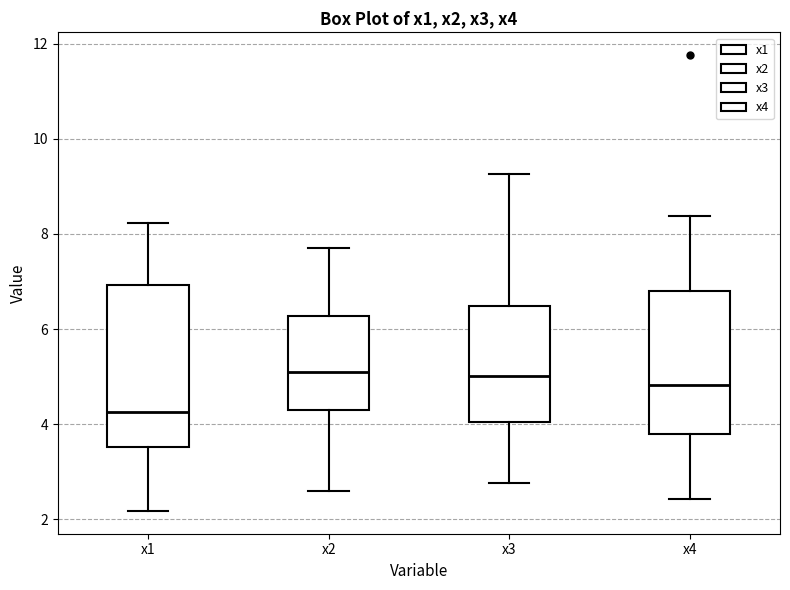

Reading left to right, transcribe this box plot: for each box, give where its median line is, the range the box spans, and where its two whiskers end, as read against the y-axis. The values are not printed on the chart, so give them approximately, as read against the axis.

x1: median 4.2, box 3.6 to 7.0, whiskers 2.2 to 8.2
x2: median 5.0, box 4.4 to 6.2, whiskers 2.6 to 7.8
x3: median 5.0, box 4.0 to 6.4, whiskers 2.8 to 9.2
x4: median 4.8, box 3.8 to 6.8, whiskers 2.4 to 8.4